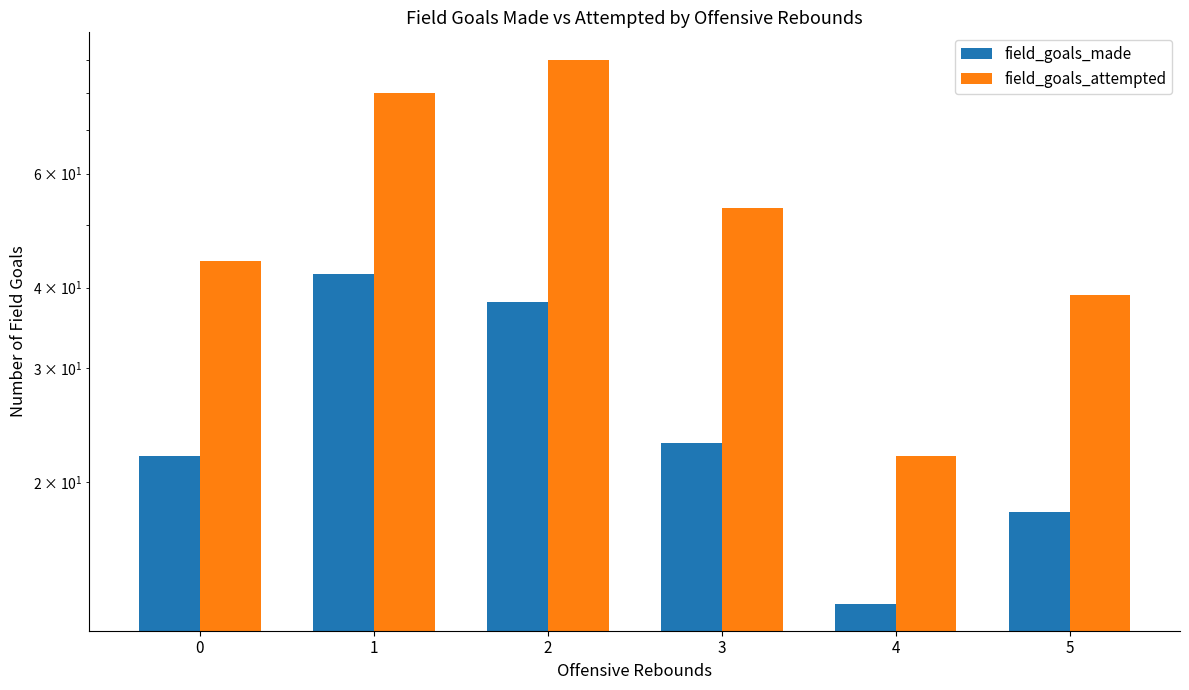

Between 4 and 5, which series saw the biggest shift?

field_goals_attempted